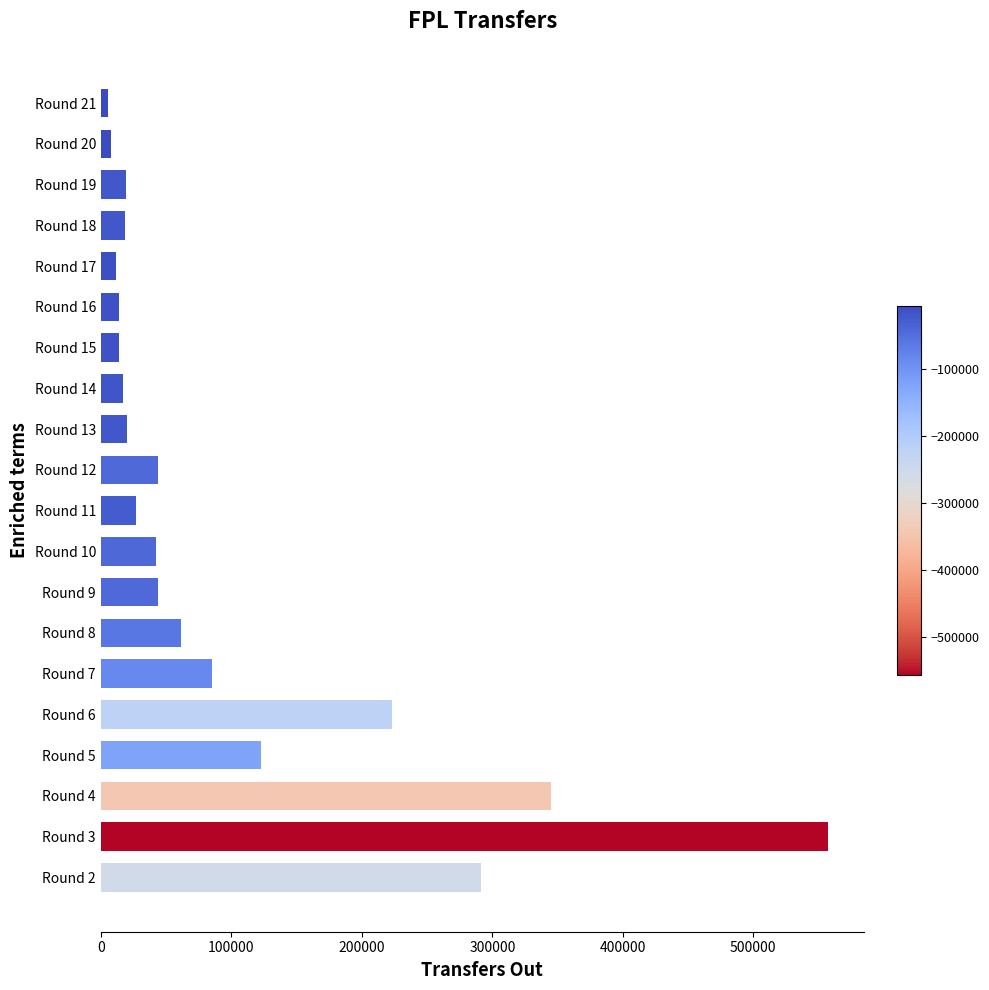

Where is the data nearest to the value 281314?

Round 2